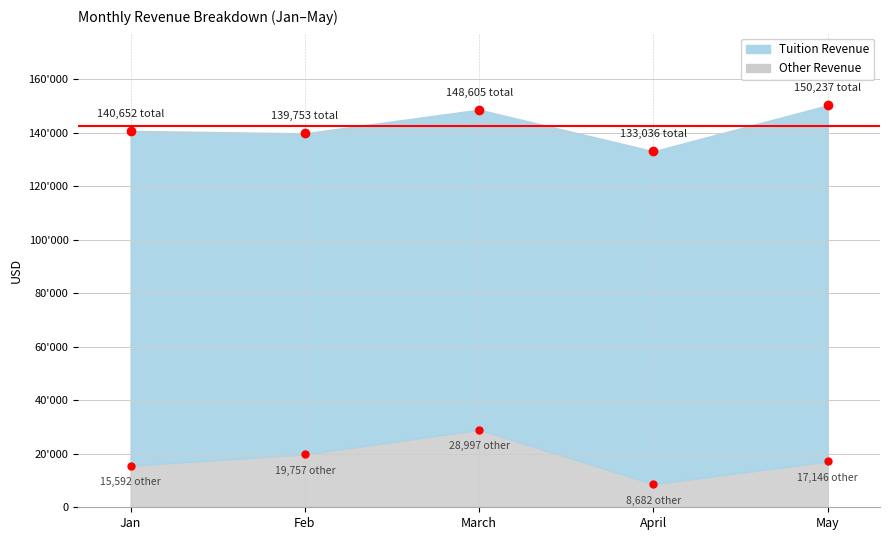

What is the spread (max minus min) of values at Feb?

100238.8